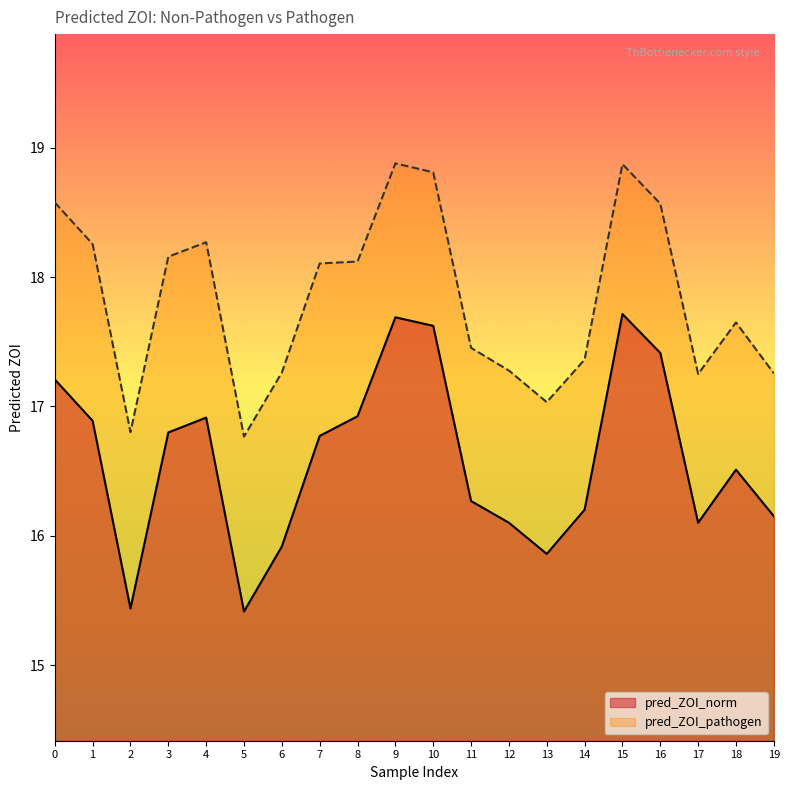

What is the difference between the second highest and second lowest values in the pred_ZOI_norm series?

2.3